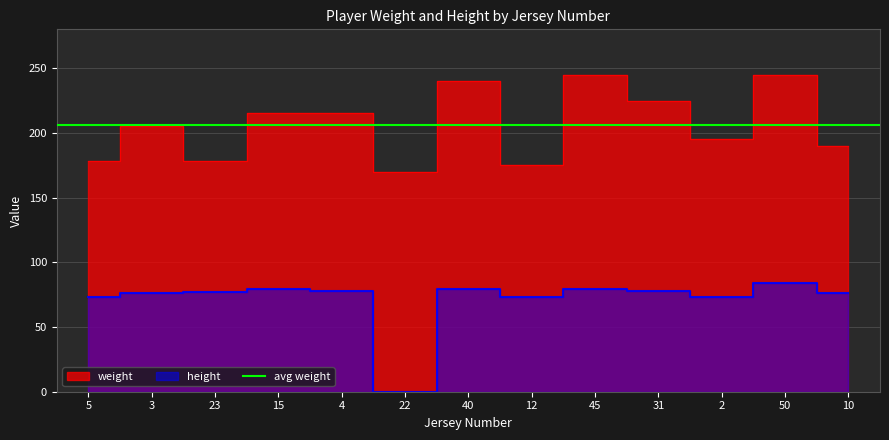

Reading right to left, extract all data points from this chart.

weight: 10=190	50=245	2=195	31=225	45=245	12=175	40=240	22=170	4=215	15=215	23=178	3=205	5=178
height: 10=76	50=84	2=73	31=78	45=79	12=73	40=79	22=0	4=78	15=79	23=77	3=76	5=73